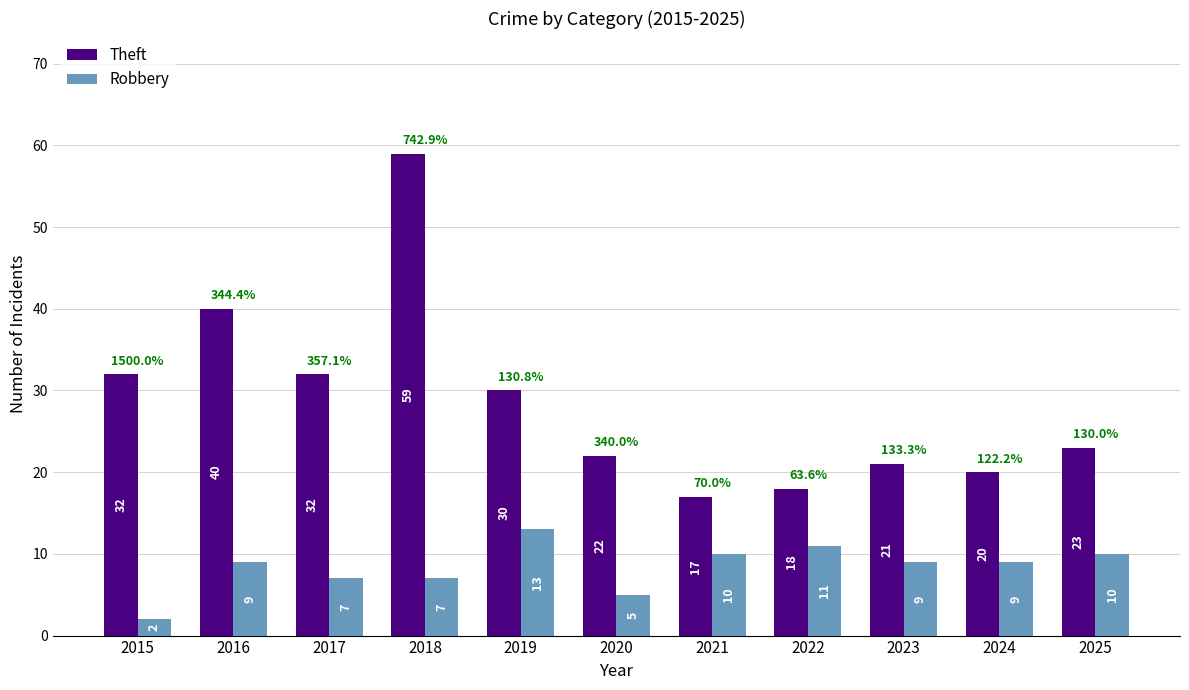

Reading left to right, list all the values displayed in this chart.

Theft: 2015=32	2016=40	2017=32	2018=59	2019=30	2020=22	2021=17	2022=18	2023=21	2024=20	2025=23
Robbery: 2015=2	2016=9	2017=7	2018=7	2019=13	2020=5	2021=10	2022=11	2023=9	2024=9	2025=10